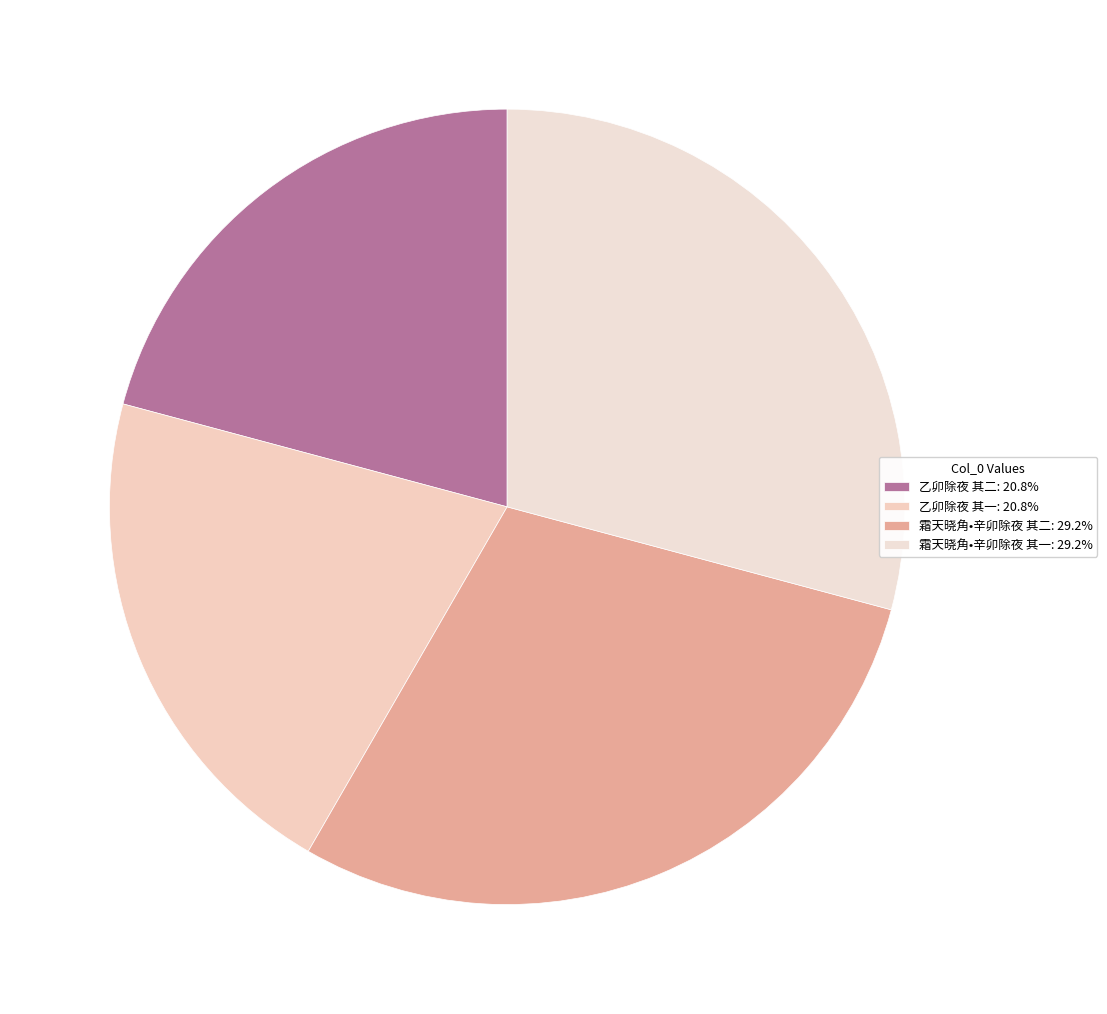

How many slices are in this pie chart?

4